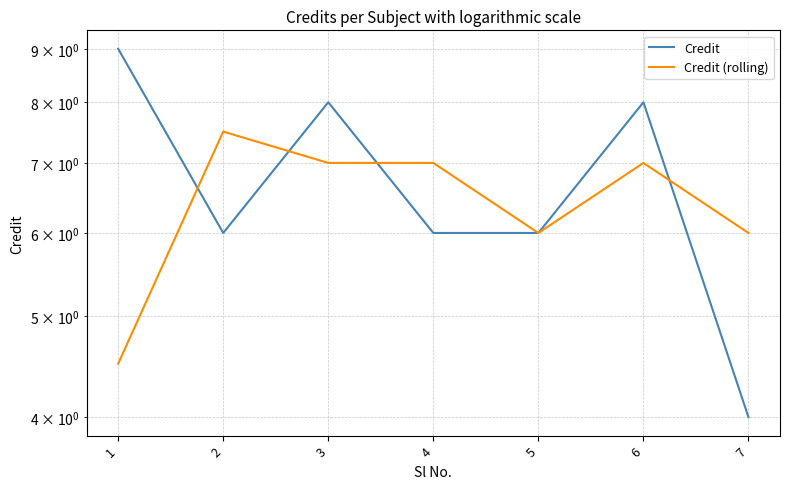

What is the difference between the second highest and second lowest values in the Credit (rolling) series?

1.0